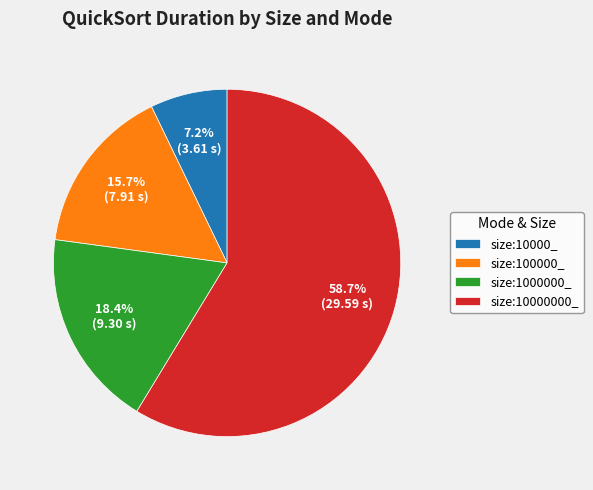

Do size:10000_ and size:1000000_ together represent more than half of the pie?

No